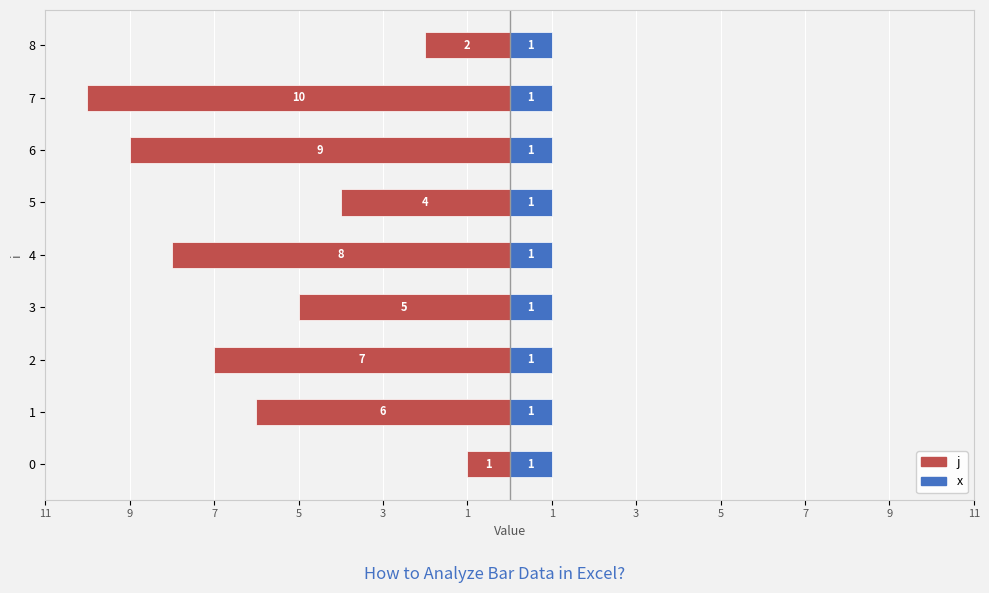

True or false: x has a value of 0.7 at 1.

False